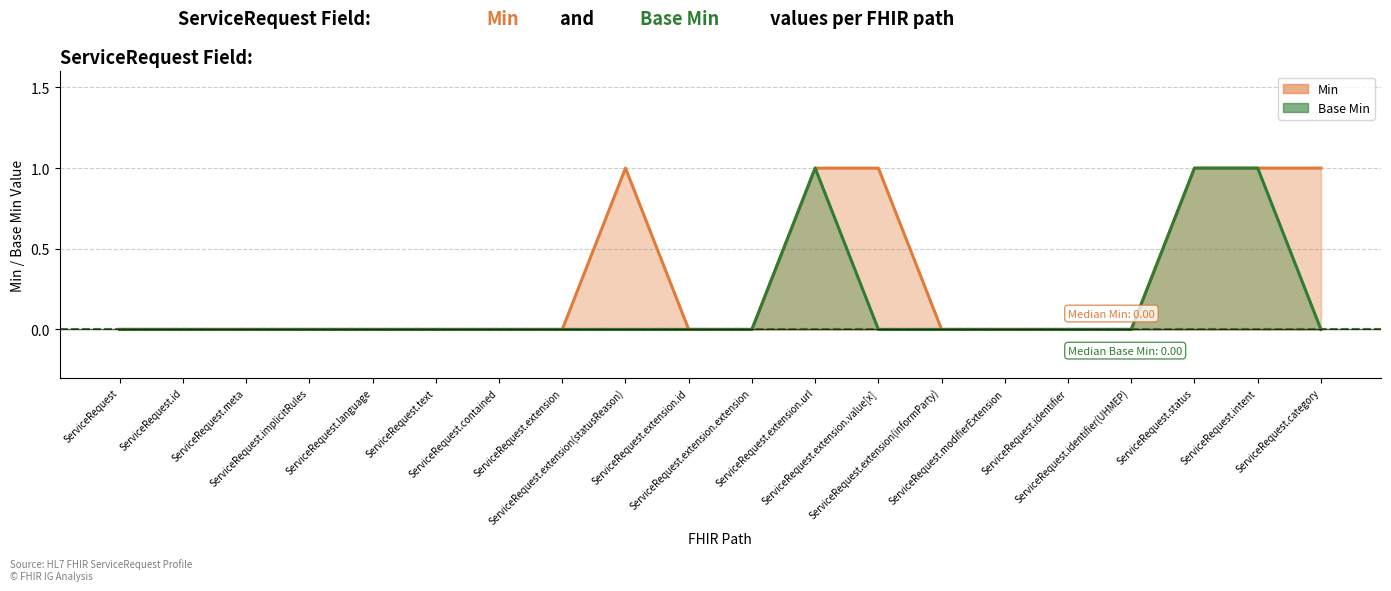

At which label is Base Min closest to 0?

ServiceRequest